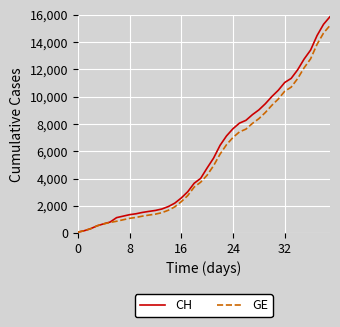

Which series has the widest spread of values?

CH